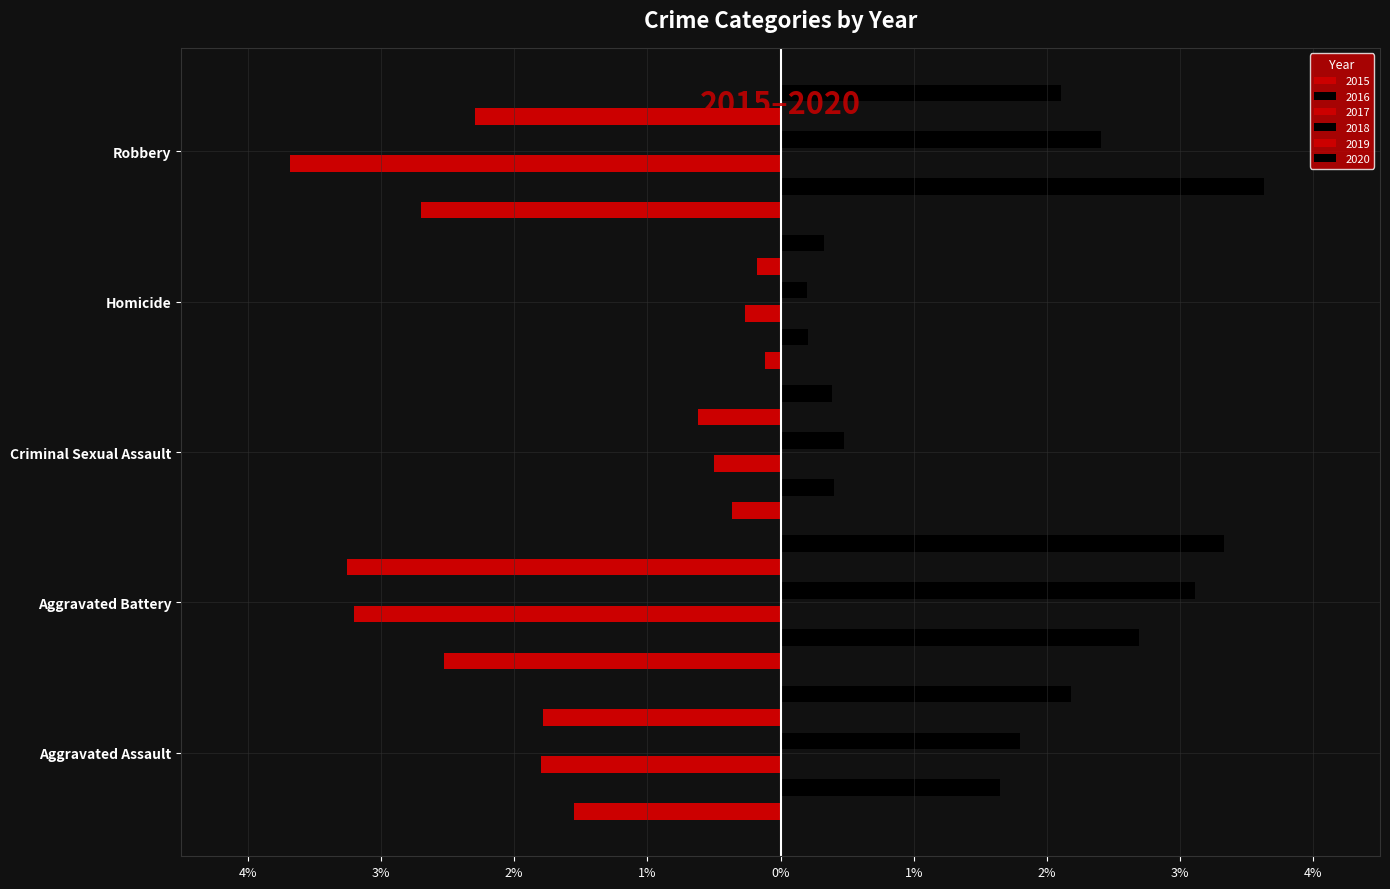

How many distinct data groups are displayed?

6